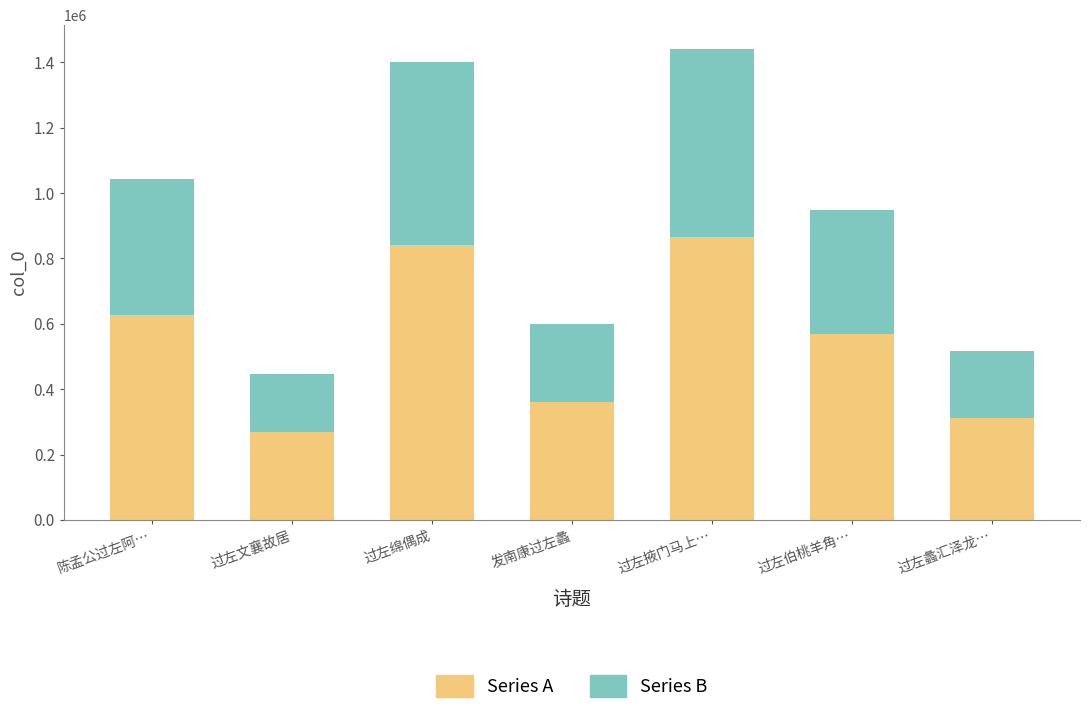

Read the Series A value at 发南康过左蠡.

359816